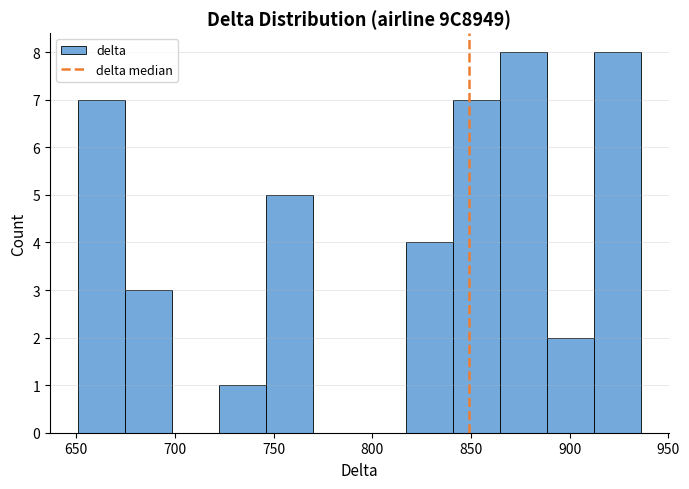

How tall is the bar that spans 650 to 675 on the x-axis? Neither the bar edges nor the heights are printed on the chart, so give them approximately, as read against the axes.

7